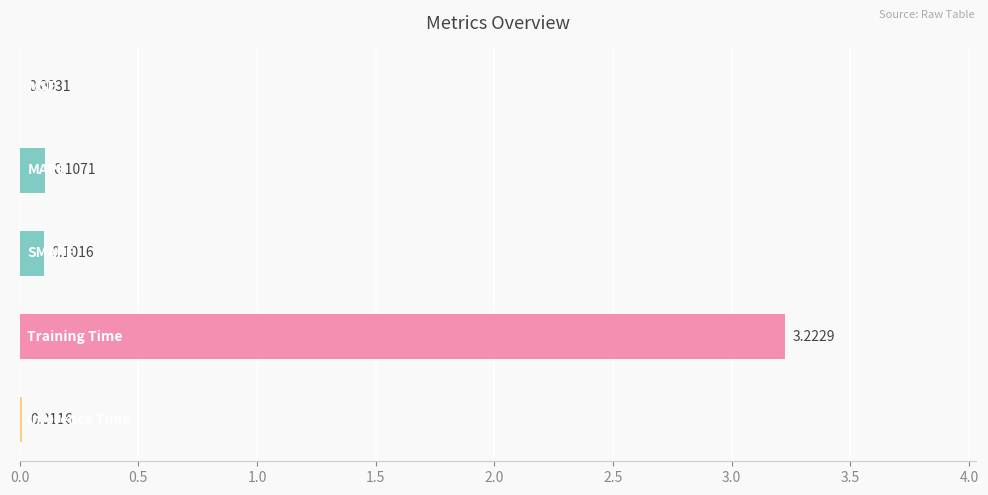

What is the sum of all values?

3.4